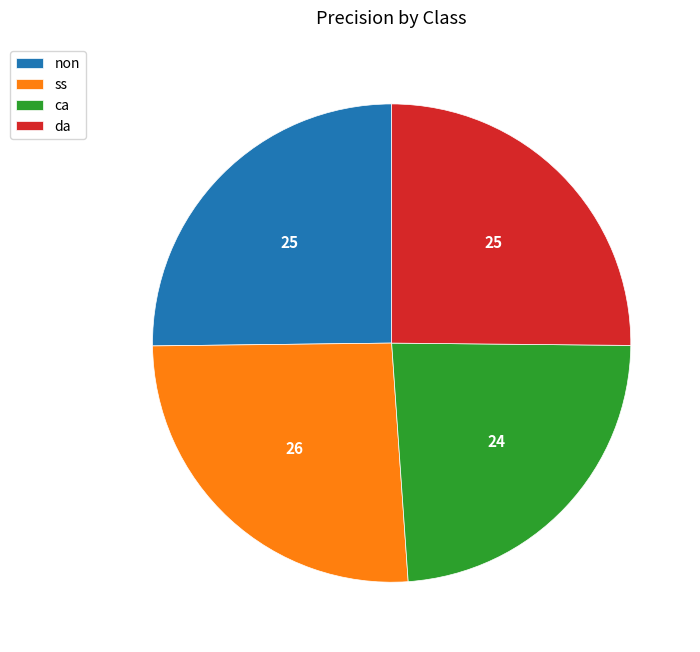

Is the sum of ss and non greater than half?

Yes